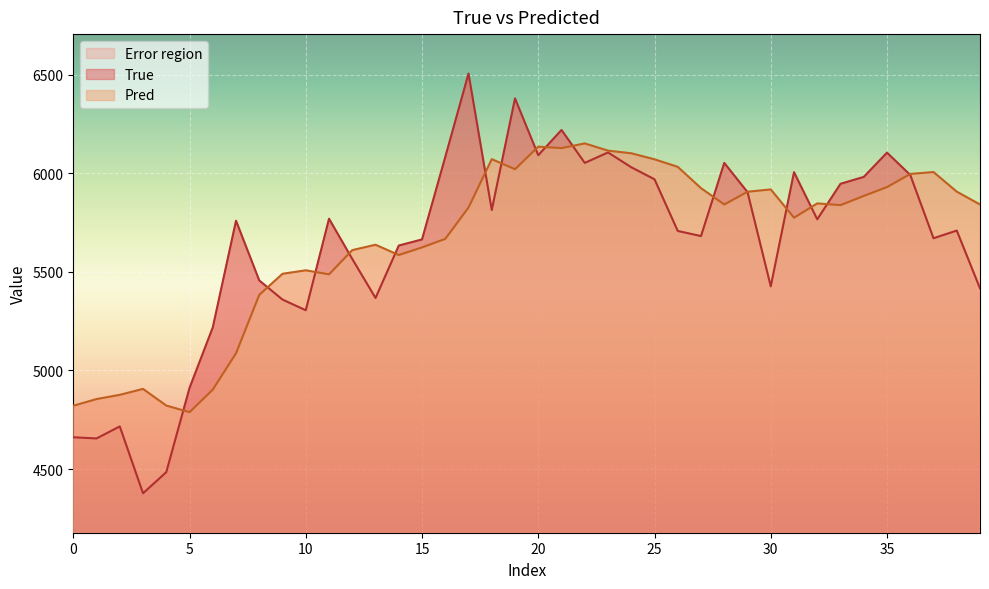

After their last crossing, which series has the higher values: Pred or True?

Pred